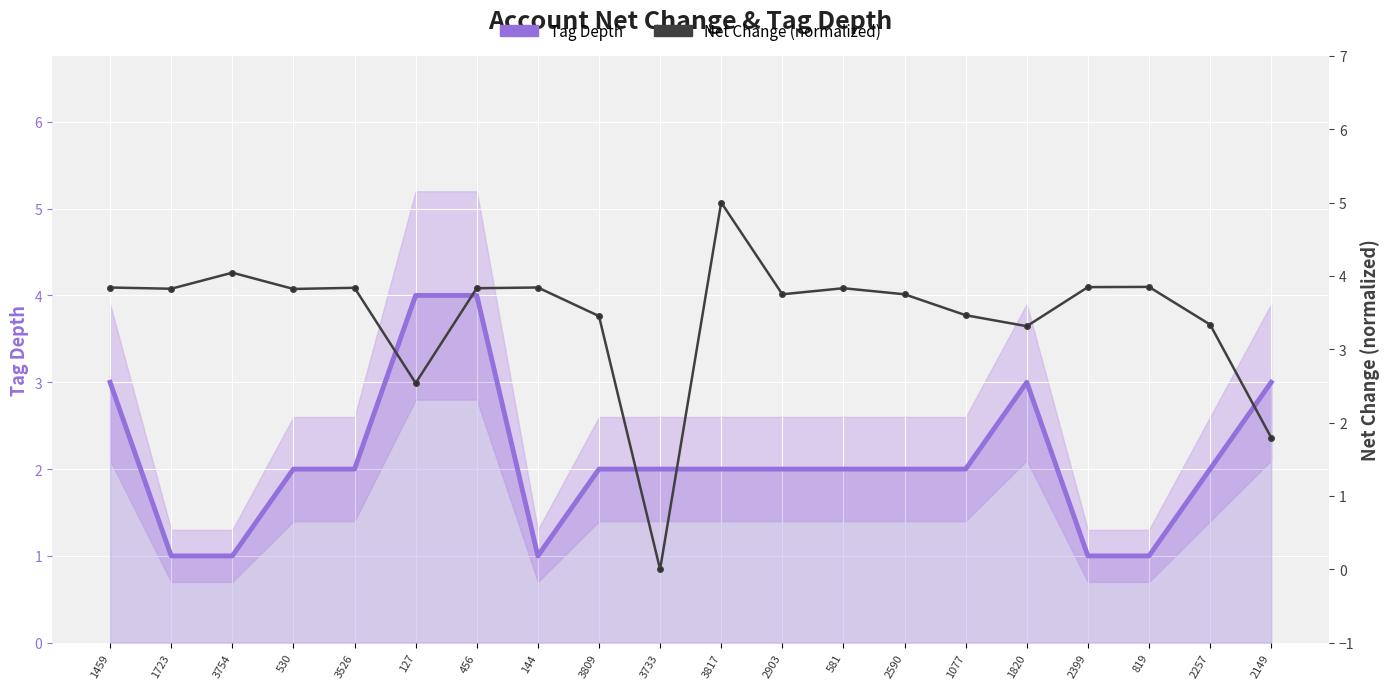

What is the highest value of the Net Change (normalized) series?

5.0